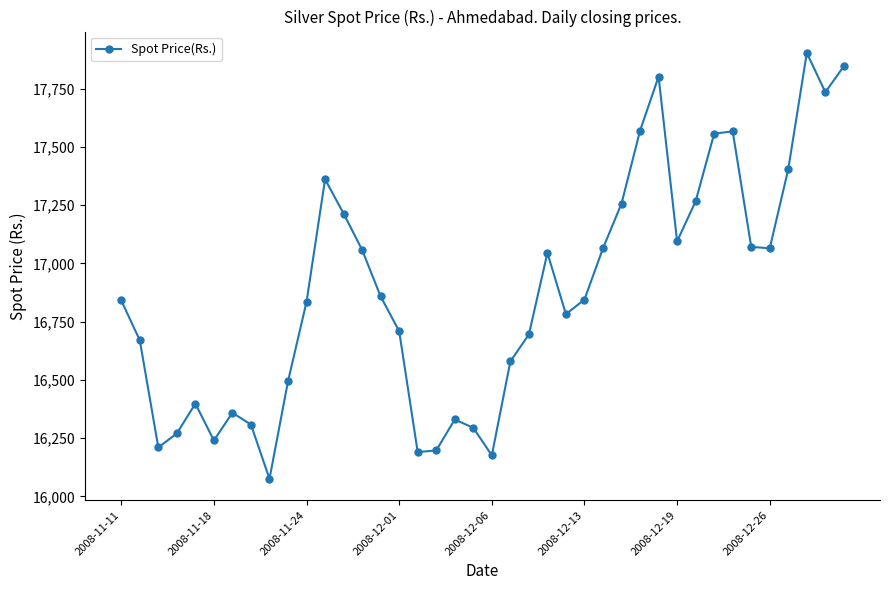

What is the value of the 28th point from the left?

17257